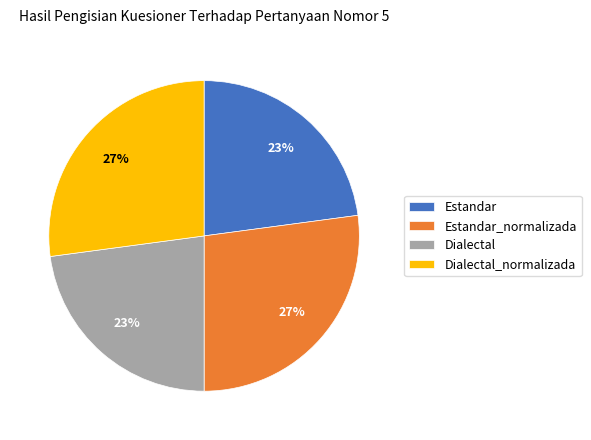

To the nearest percent, what is the average slice percentage?

25%